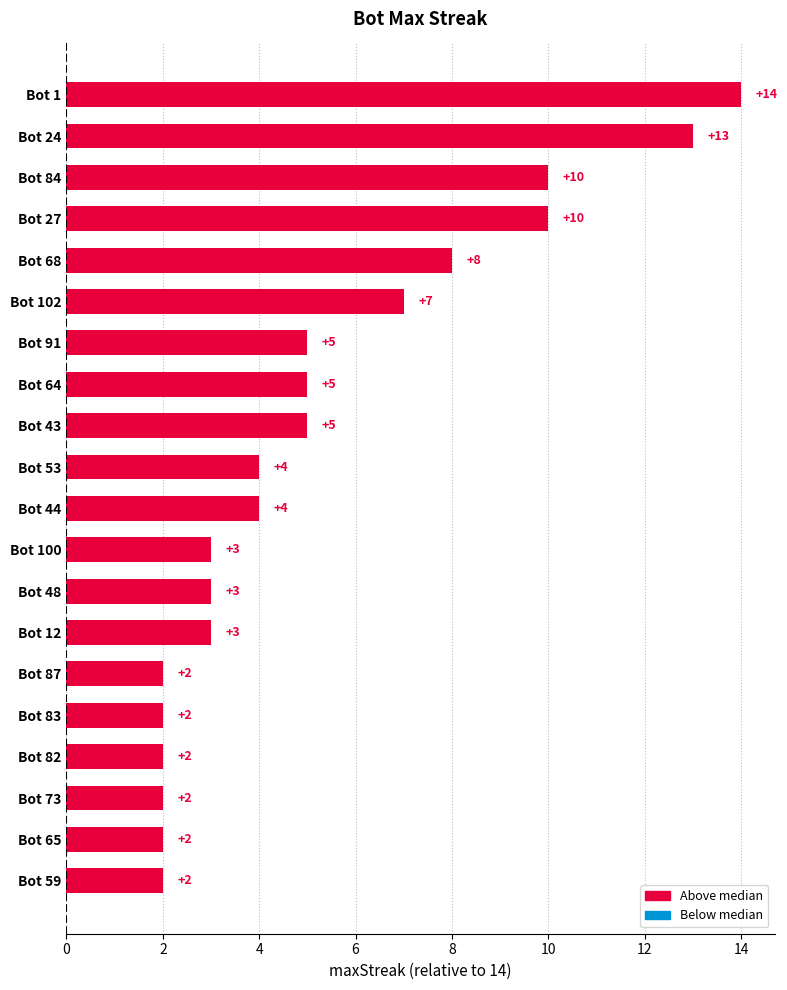

The value at Bot 43 is 1. True or false?

False